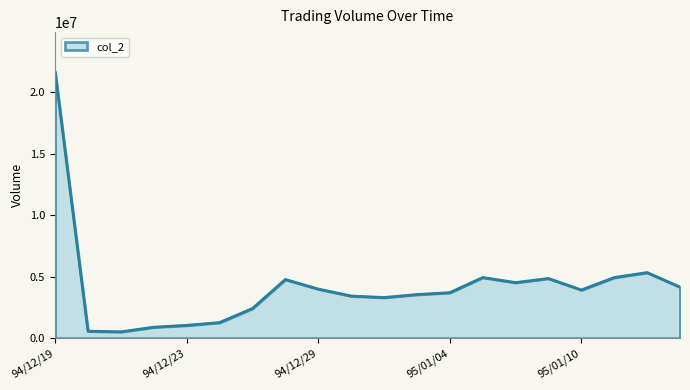

What is the minimum value shown in the chart?

514630